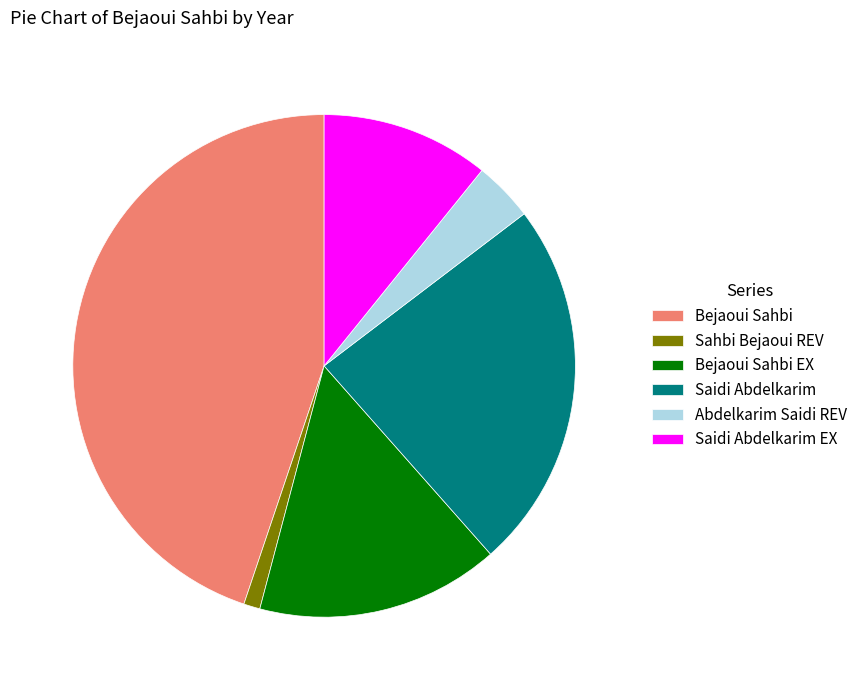

What is the largest slice in the pie chart?

Bejaoui Sahbi